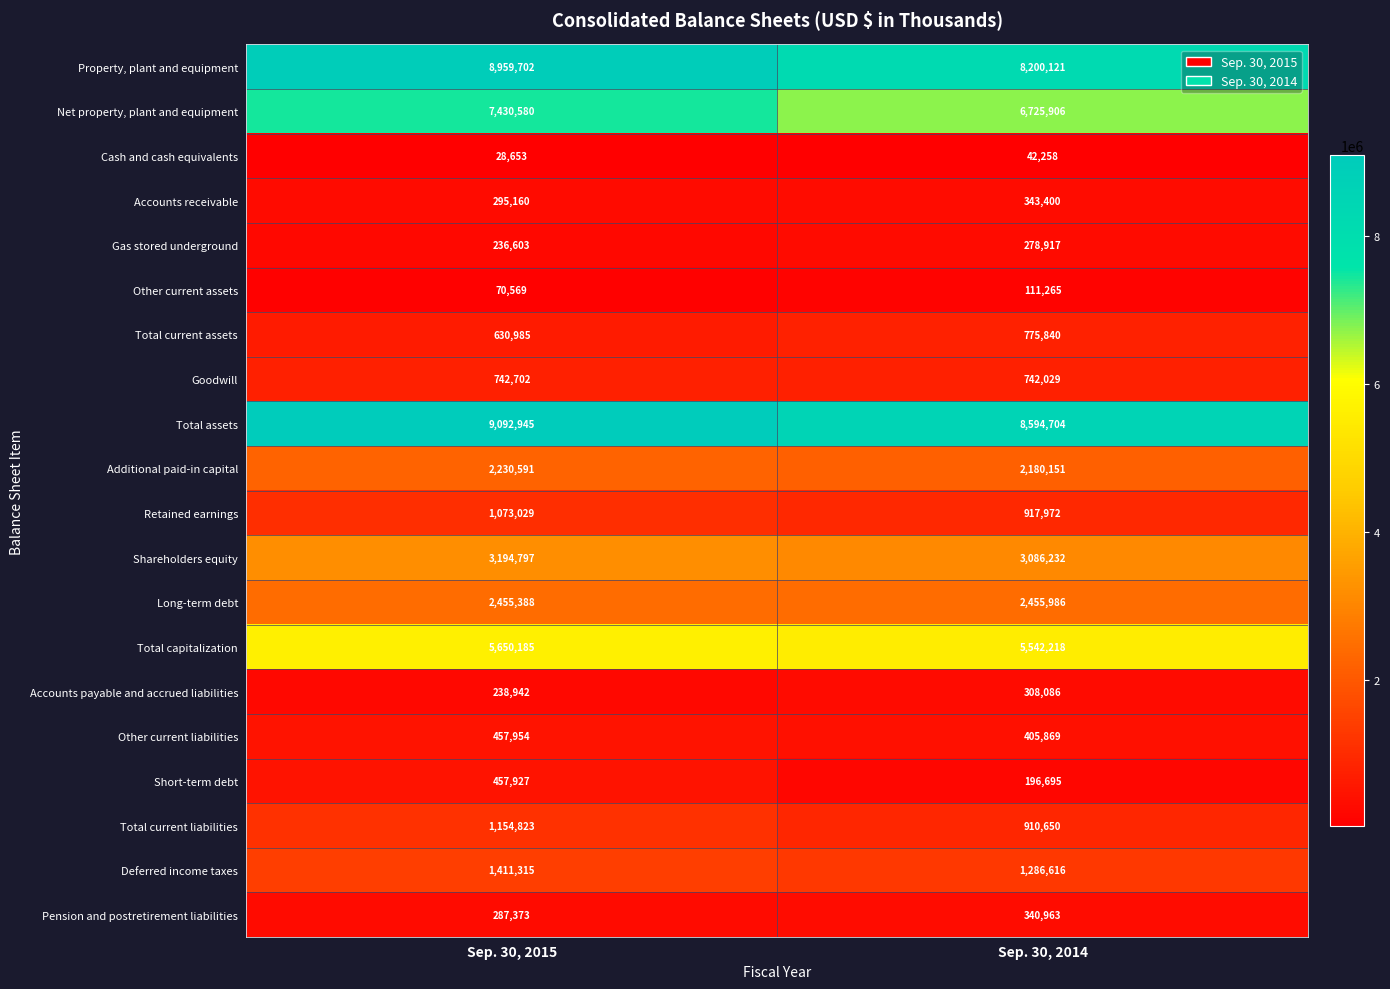

At how many categories does at least one series exceed 3726391?

2